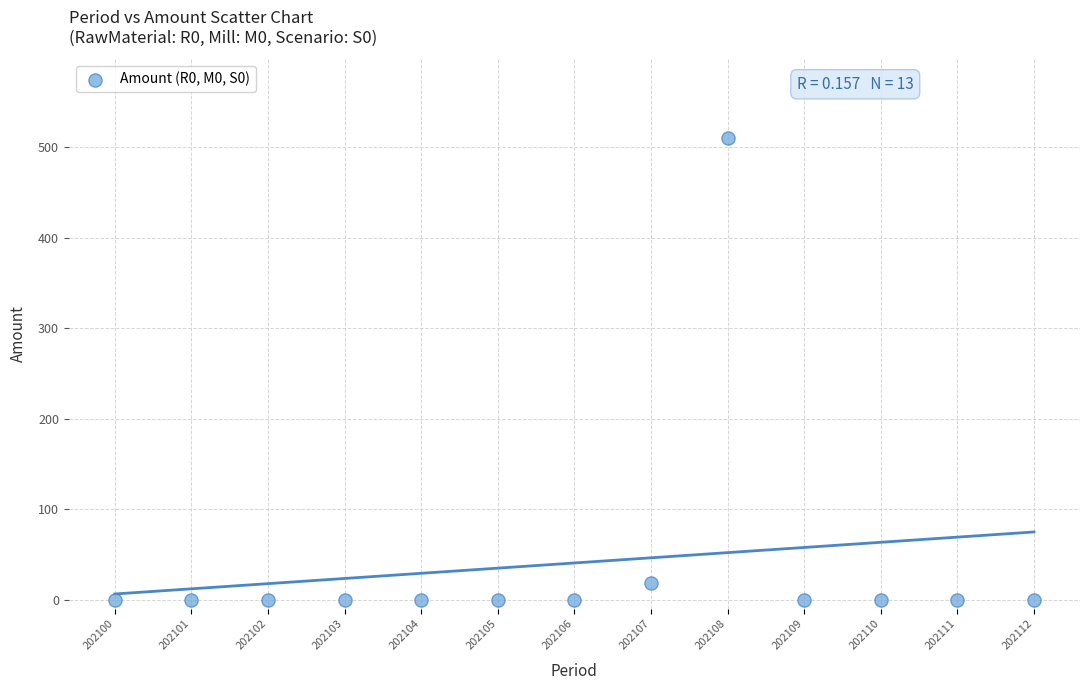

What Y value in the scatter plot is closest to 255?

18.2